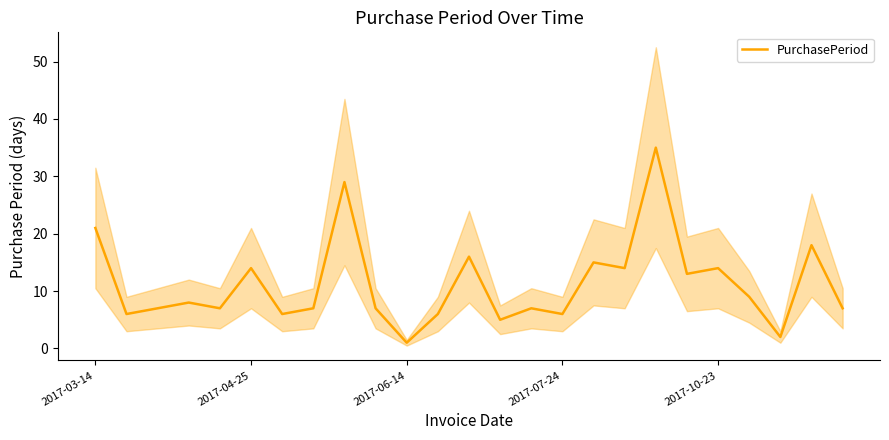

What value does the data have at 18, to the nearest 5?

35